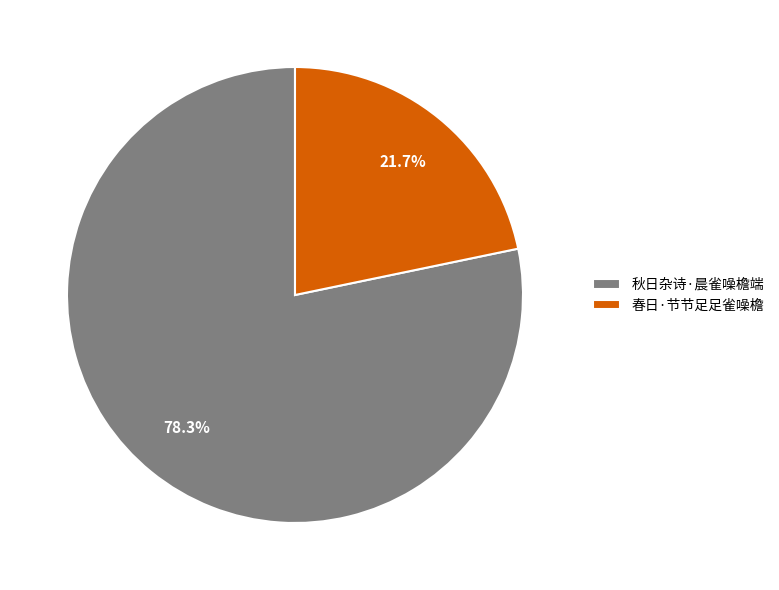

To the nearest percent, what percentage of the pie is 春日·节节足足雀噪檐?

22%